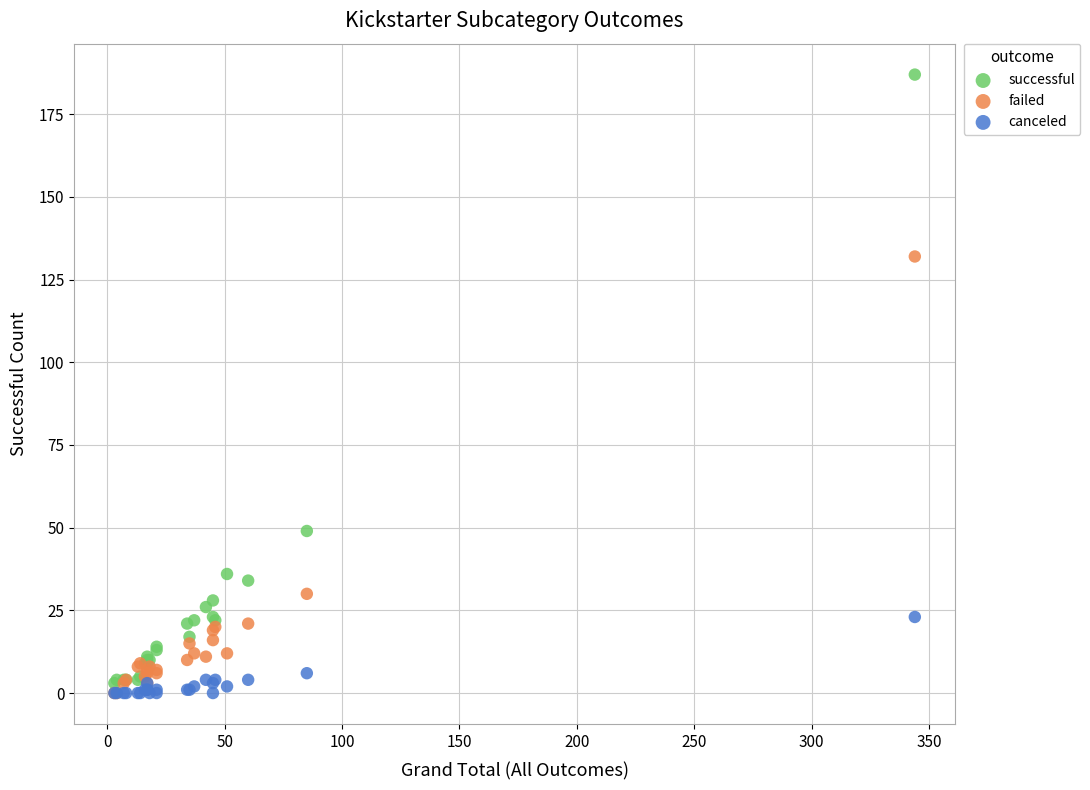

Across all series, what Y value is closest to 93?

132